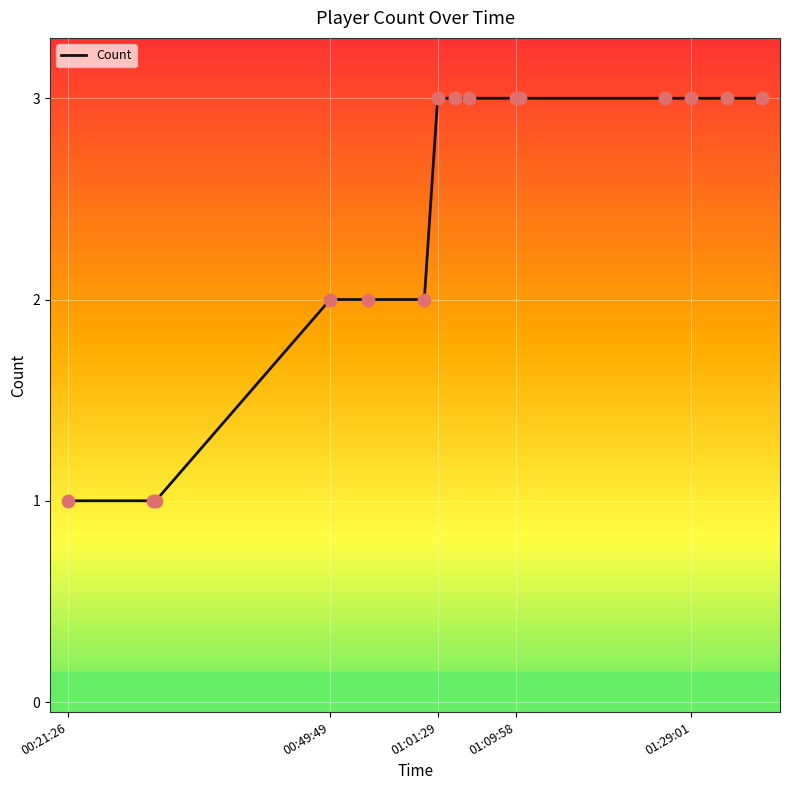

What is the greatest value displayed?

3